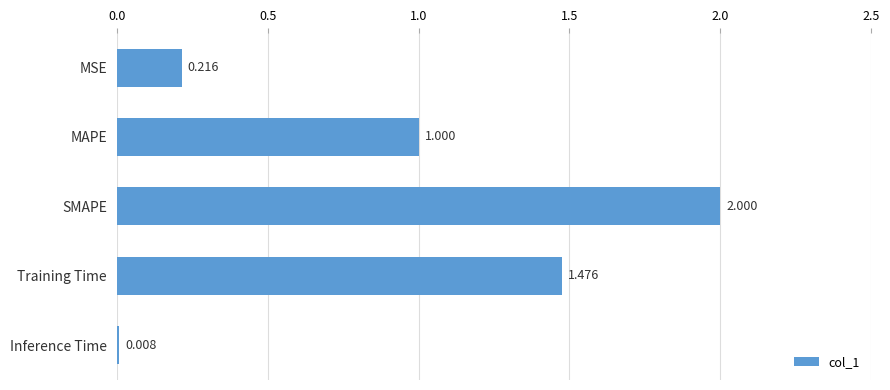

Which has a higher value, SMAPE or MAPE?

SMAPE